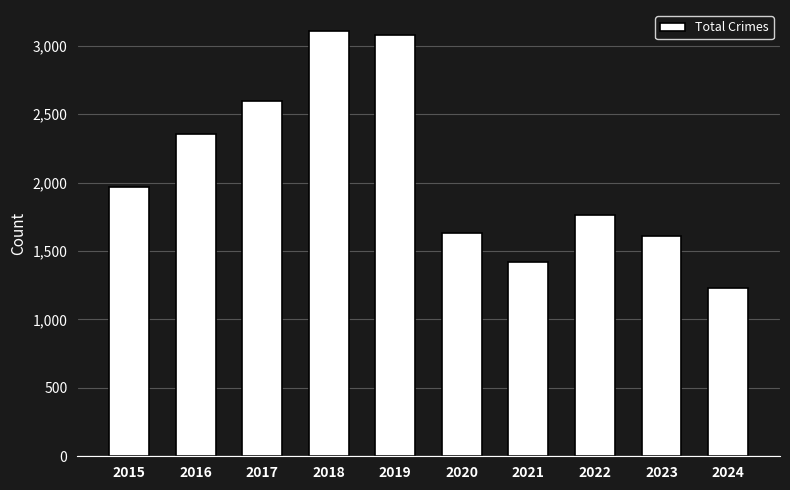

The value at 2018 is 3105. True or false?

True